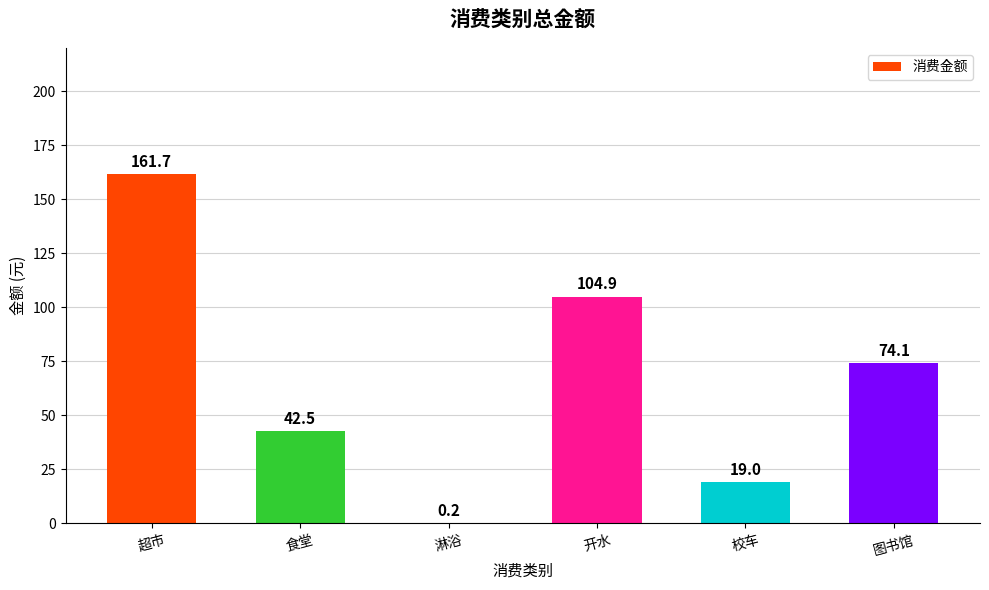

Where is the data nearest to the value 80?

图书馆